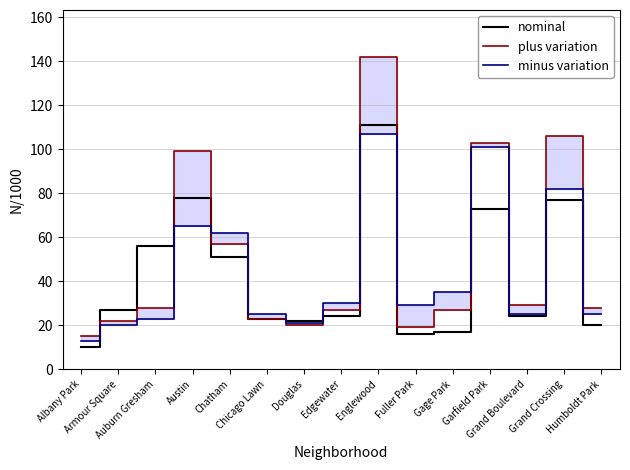

Reading left to right, list all the values displayed in this chart.

nominal: Albany Park=10	Armour Square=27	Auburn Gresham=56	Austin=78	Chatham=51	Chicago Lawn=23	Douglas=22	Edgewater=24	Englewood=111	Fuller Park=16	Gage Park=17	Garfield Park=73	Grand Boulevard=24	Grand Crossing=77	Humboldt Park=20
plus variation: Albany Park=15	Armour Square=22	Auburn Gresham=28	Austin=99	Chatham=57	Chicago Lawn=23	Douglas=20	Edgewater=27	Englewood=142	Fuller Park=19	Gage Park=27	Garfield Park=103	Grand Boulevard=29	Grand Crossing=106	Humboldt Park=28
minus variation: Albany Park=13	Armour Square=20	Auburn Gresham=23	Austin=65	Chatham=62	Chicago Lawn=25	Douglas=21	Edgewater=30	Englewood=107	Fuller Park=29	Gage Park=35	Garfield Park=101	Grand Boulevard=25	Grand Crossing=82	Humboldt Park=25